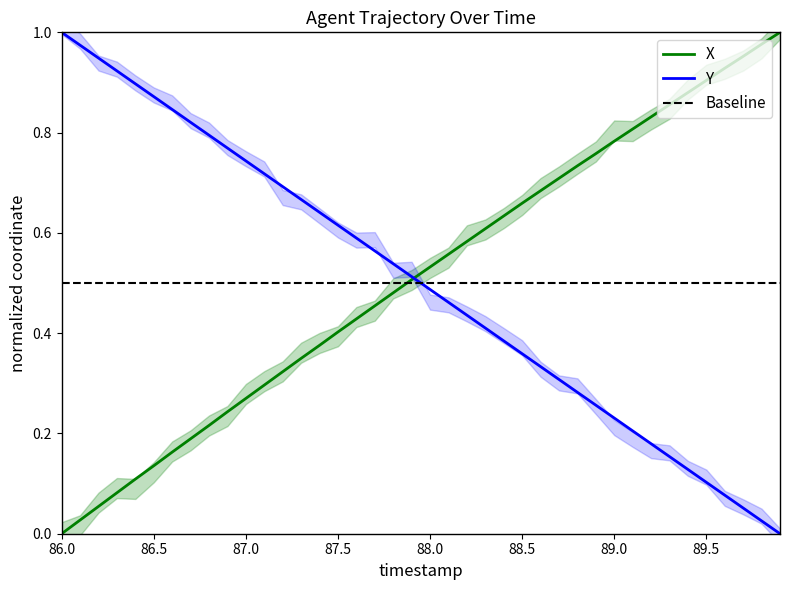

The value of Y at 89.5 is 0.0. True or false?

False